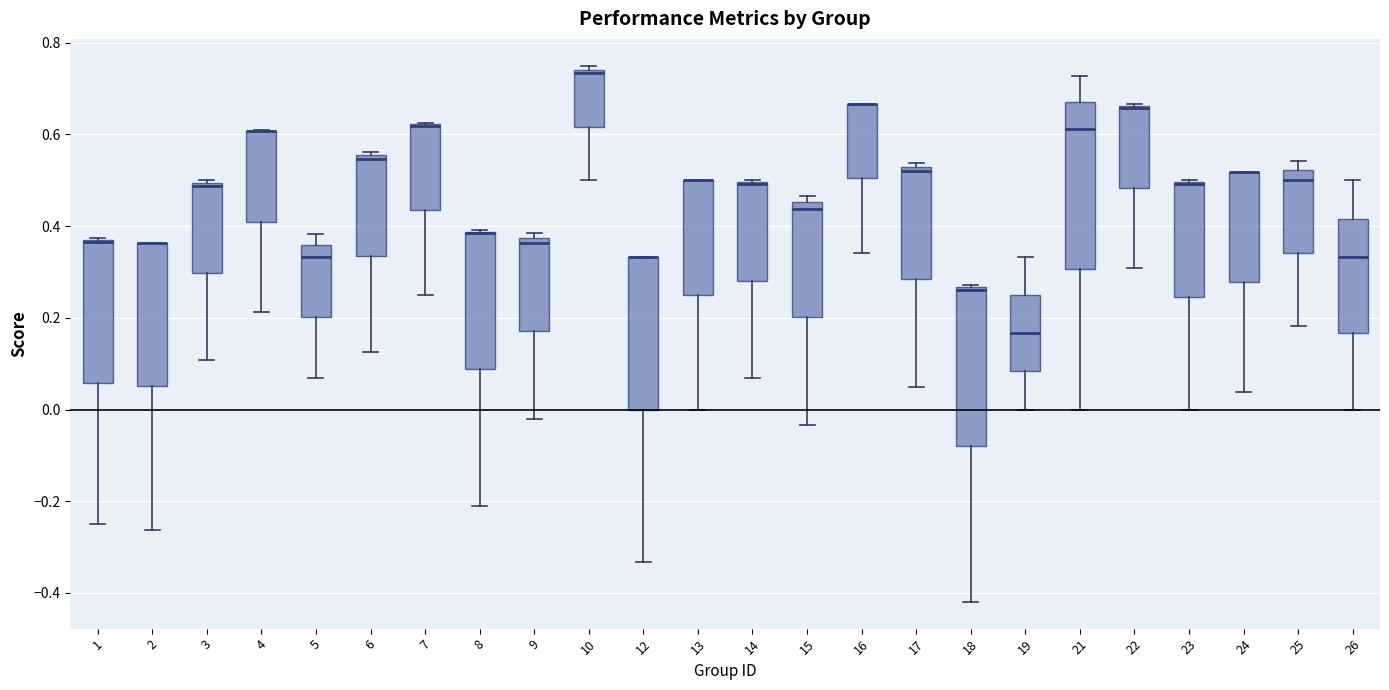

Reading left to right, transcribe this box plot: for each box, give where its median line is, the range the box spans, and where its two whiskers end, as read against the y-axis. The values are not printed on the chart, so give them approximately, as read against the axis.

1: median 0.36 (drawn on the box's upper edge), box 0.06 to 0.38, whiskers -0.24 to 0.38
2: median 0.36 (drawn on the box's upper edge), box 0.06 to 0.36, whiskers -0.26 to 0.36
3: median 0.48, box 0.30 to 0.50, whiskers 0.10 to 0.50 (just above the box's upper edge)
4: median 0.60 (drawn on the box's upper edge), box 0.42 to 0.60, whiskers 0.22 to 0.60
5: median 0.34, box 0.20 to 0.36, whiskers 0.06 to 0.38
6: median 0.54, box 0.34 to 0.56, whiskers 0.12 to 0.56 (just above the box's upper edge)
7: median 0.62 (drawn on the box's upper edge), box 0.44 to 0.62, whiskers 0.26 to 0.62
8: median 0.38 (drawn on the box's upper edge), box 0.08 to 0.38, whiskers -0.20 to 0.40
9: median 0.36, box 0.18 to 0.38, whiskers -0.02 to 0.38 (just above the box's upper edge)
10: median 0.74 (just below the box's upper edge), box 0.62 to 0.74, whiskers 0.50 to 0.76
12: median 0.34 (drawn on the box's upper edge), box 0.00 to 0.34, whiskers -0.34 to 0.34
13: median 0.50 (drawn on the box's upper edge), box 0.26 to 0.50, whiskers 0.00 to 0.50
14: median 0.50 (drawn on the box's upper edge), box 0.28 to 0.50, whiskers 0.06 to 0.50
15: median 0.44, box 0.20 to 0.46, whiskers -0.04 to 0.46 (just above the box's upper edge)
16: median 0.66 (drawn on the box's upper edge), box 0.50 to 0.66, whiskers 0.34 to 0.66
17: median 0.52 (just below the box's upper edge), box 0.28 to 0.52, whiskers 0.04 to 0.54
18: median 0.26 (just below the box's upper edge), box -0.08 to 0.26, whiskers -0.42 to 0.28
19: median 0.16, box 0.08 to 0.26, whiskers 0.00 to 0.34
21: median 0.62, box 0.30 to 0.66, whiskers 0.00 to 0.72
22: median 0.66 (drawn on the box's upper edge), box 0.48 to 0.66, whiskers 0.30 to 0.66
23: median 0.50 (drawn on the box's upper edge), box 0.24 to 0.50, whiskers 0.00 to 0.50
24: median 0.52 (drawn on the box's upper edge), box 0.28 to 0.52, whiskers 0.04 to 0.52
25: median 0.50, box 0.34 to 0.52, whiskers 0.18 to 0.54
26: median 0.34, box 0.16 to 0.42, whiskers 0.00 to 0.50